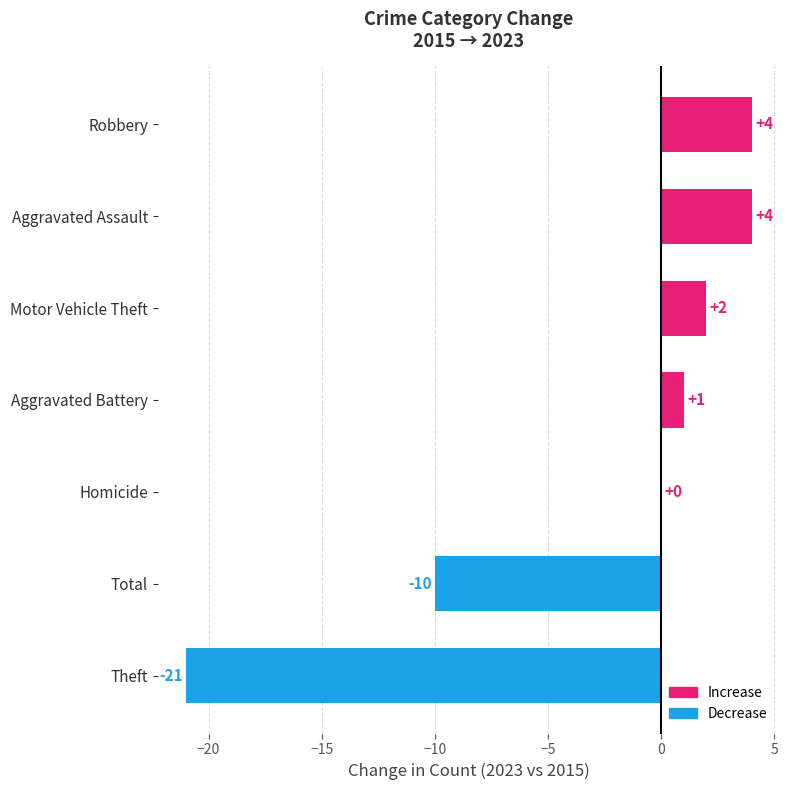

At which label is the value closest to -8?

Total